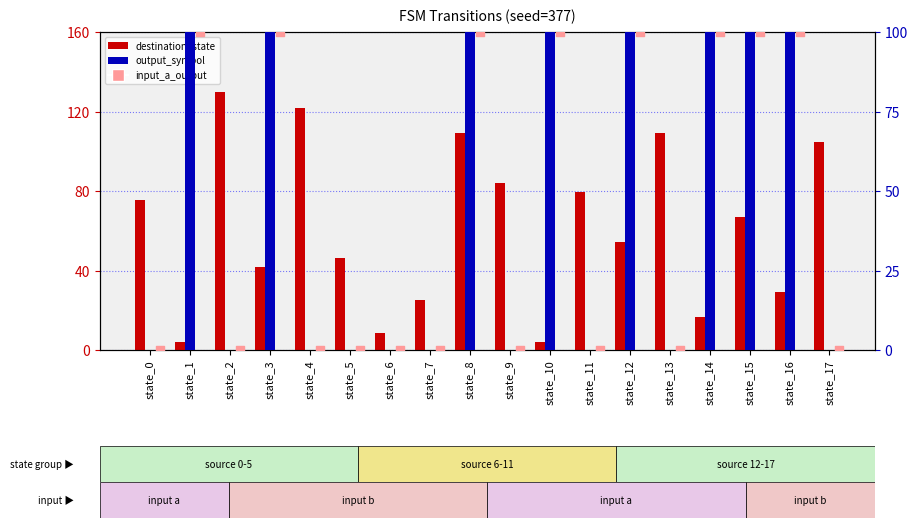

What are all the series names shown in the legend?

destination_state, output_symbol, input_a_output